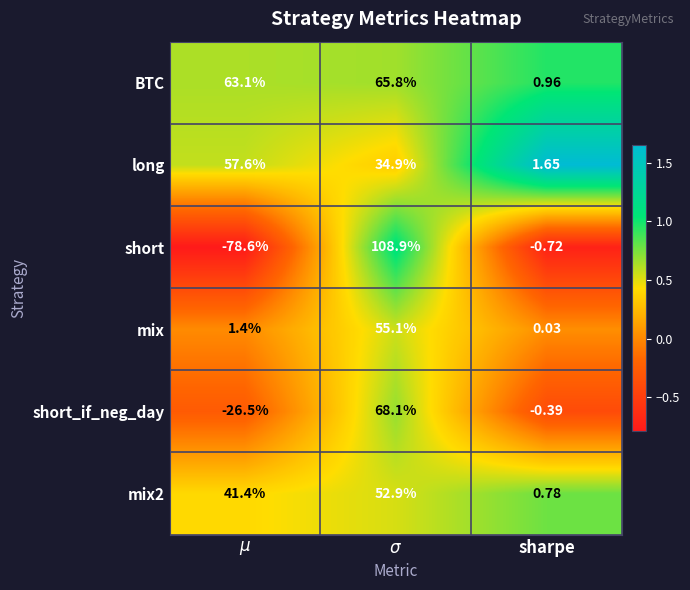

Which series has the widest spread of values?

short